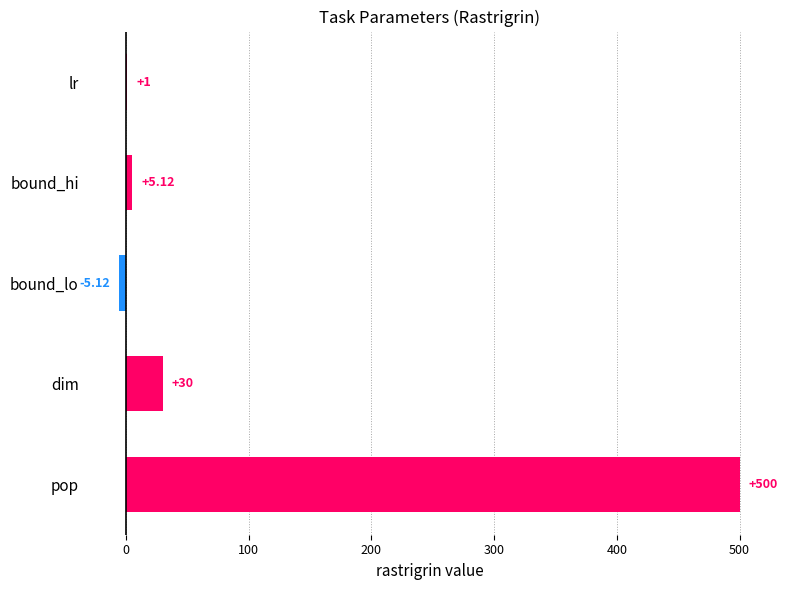

Where is the data nearest to the value 247?

dim